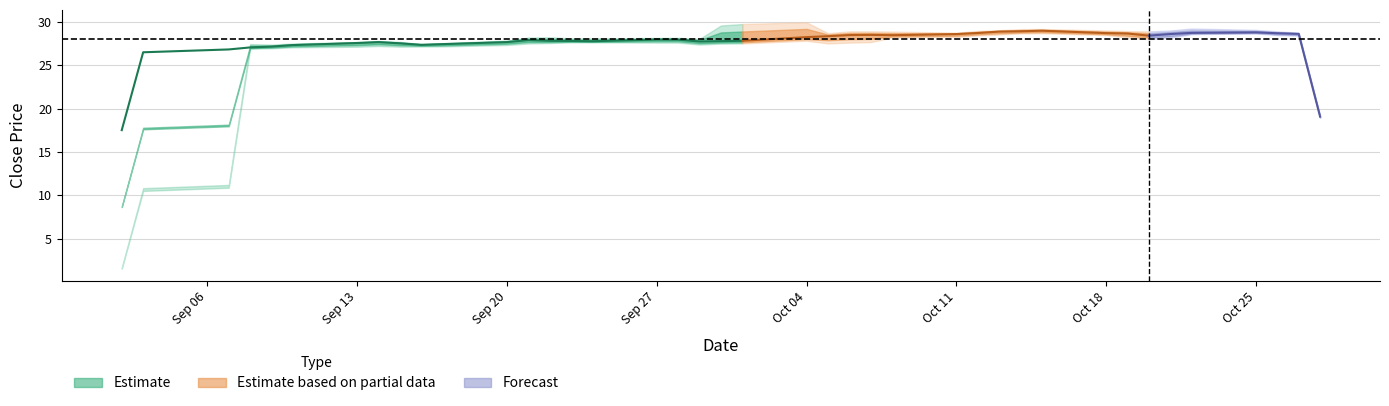

What is the approximate value of low at 27?

28.4